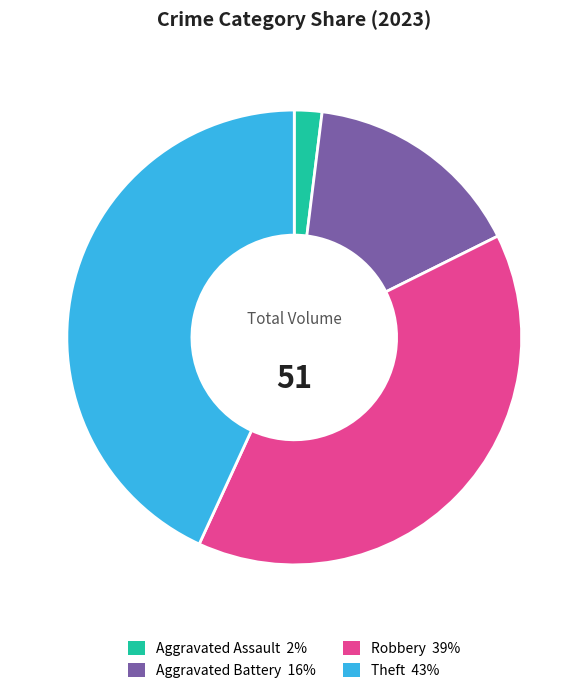

Between Aggravated Assault and Robbery, which is larger?

Robbery